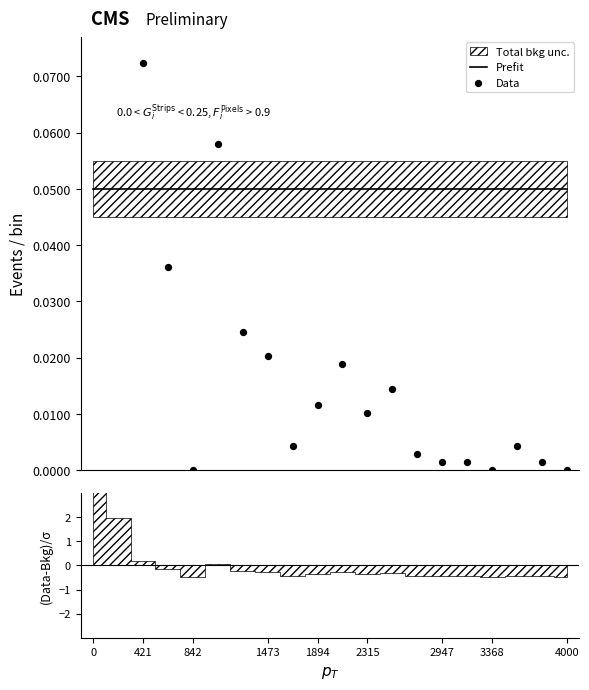

What is the total value across all series at 421?

0.3